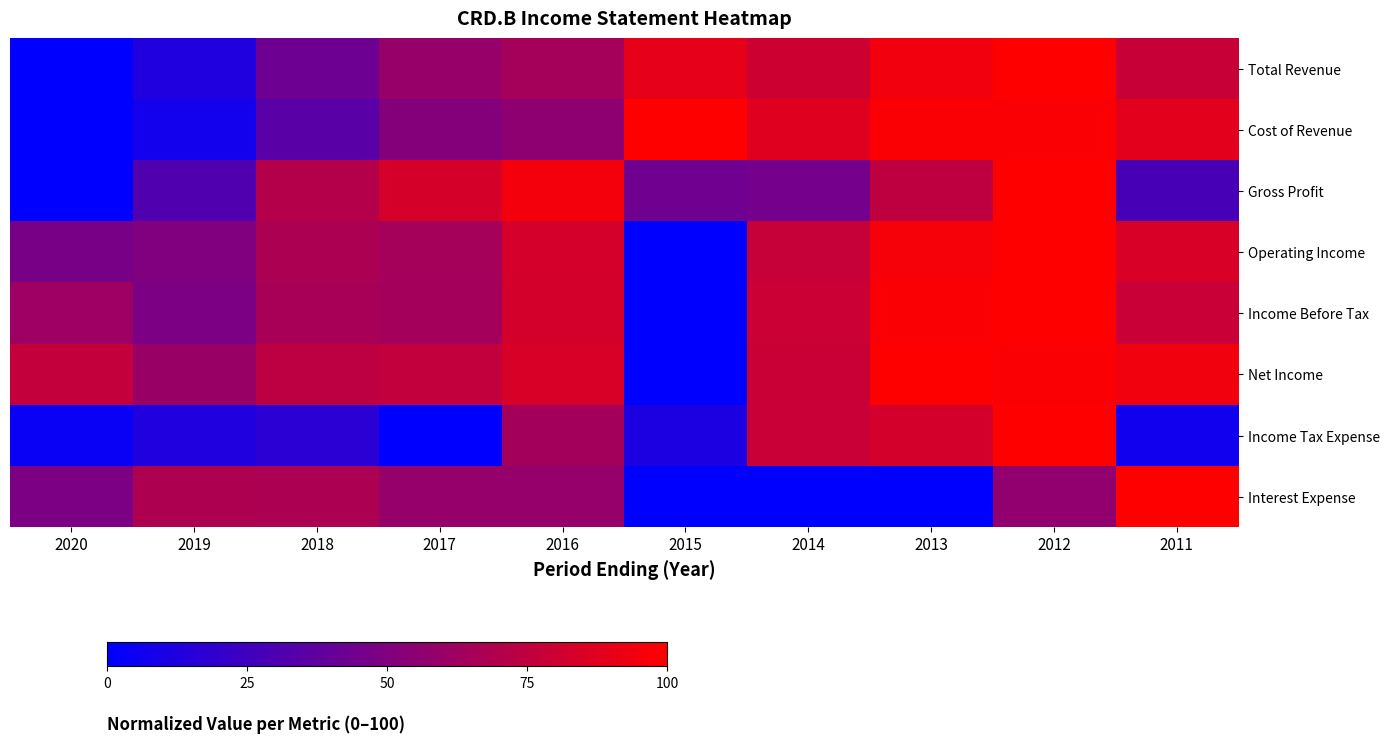

What is the greatest value displayed?

100.0